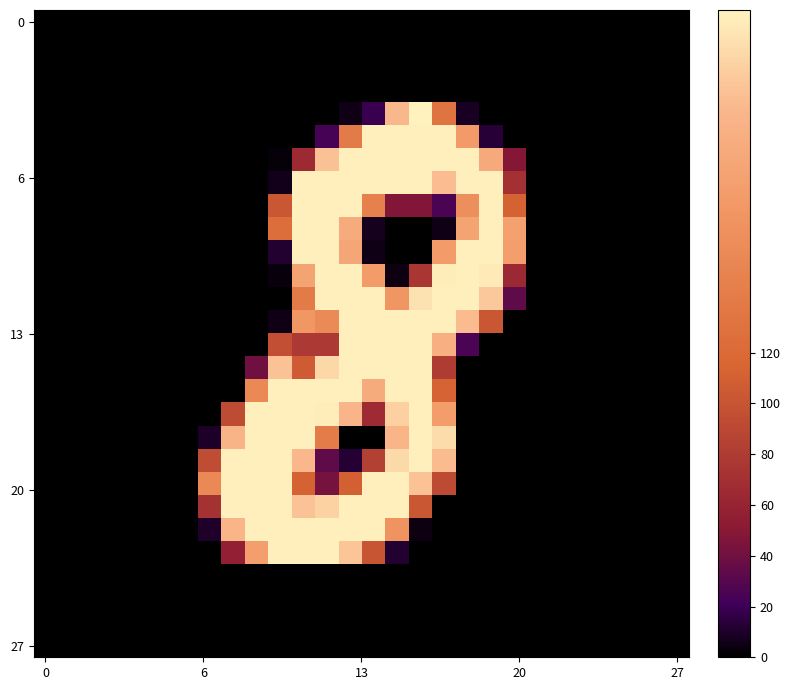

What is the greatest value displayed?

255